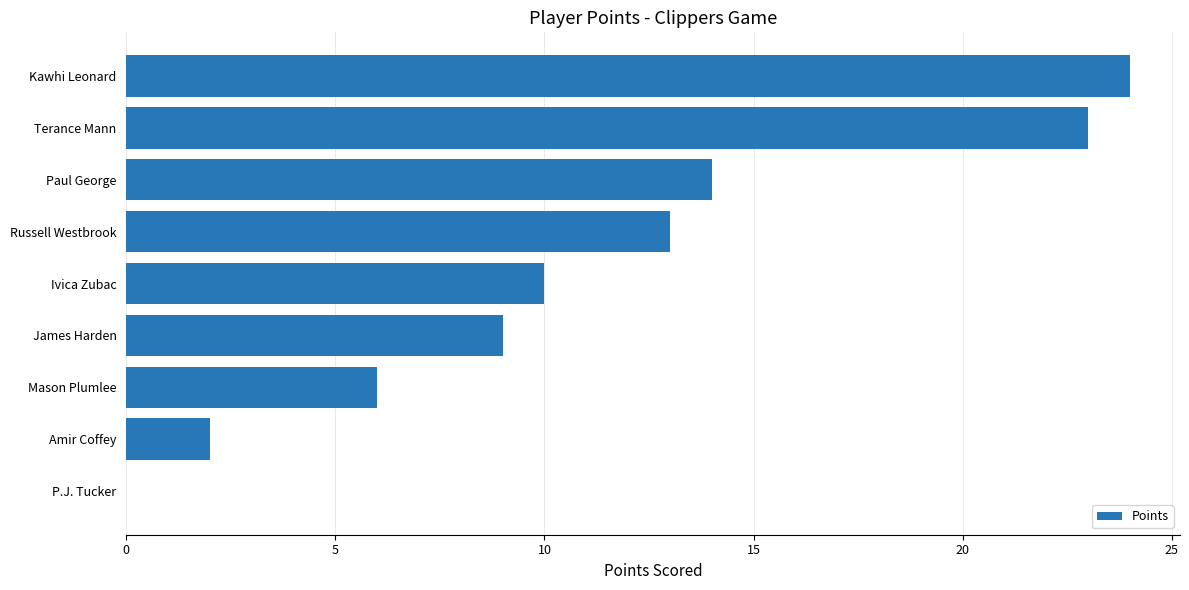

What is the approximate value at Paul George?

14